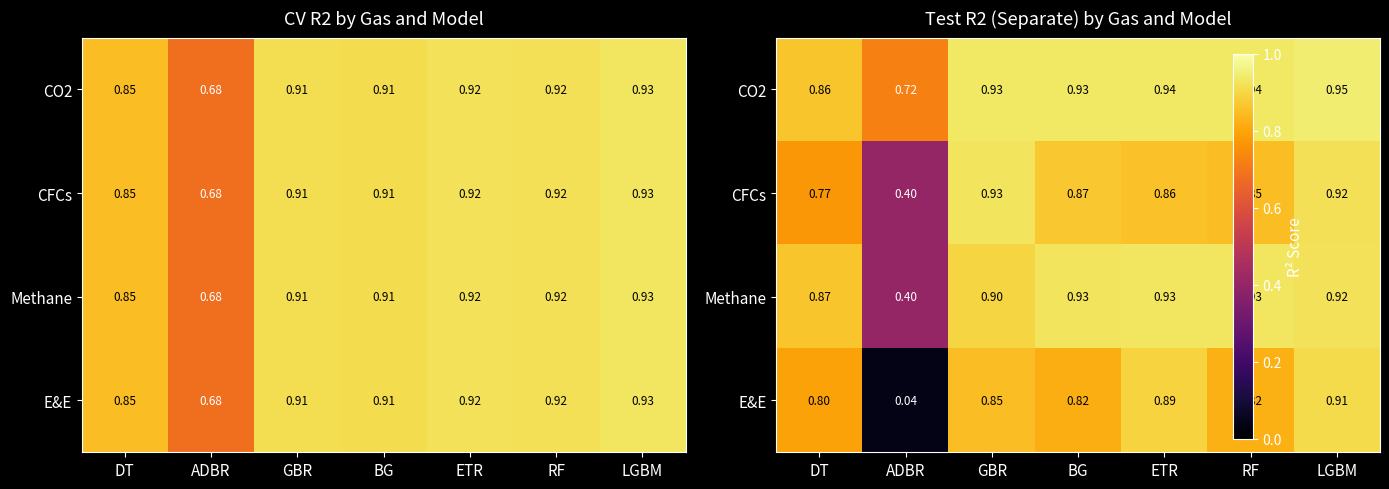

What is the greatest value displayed?

0.9